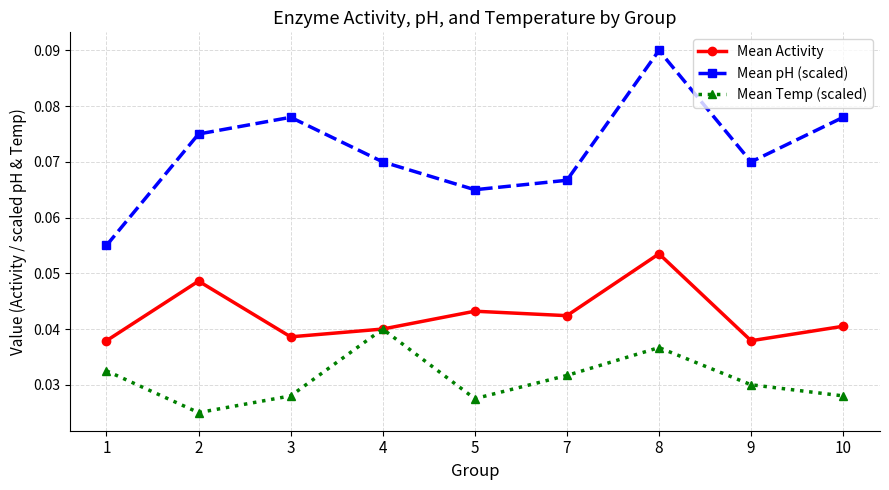

How many series are shown in this chart?

3